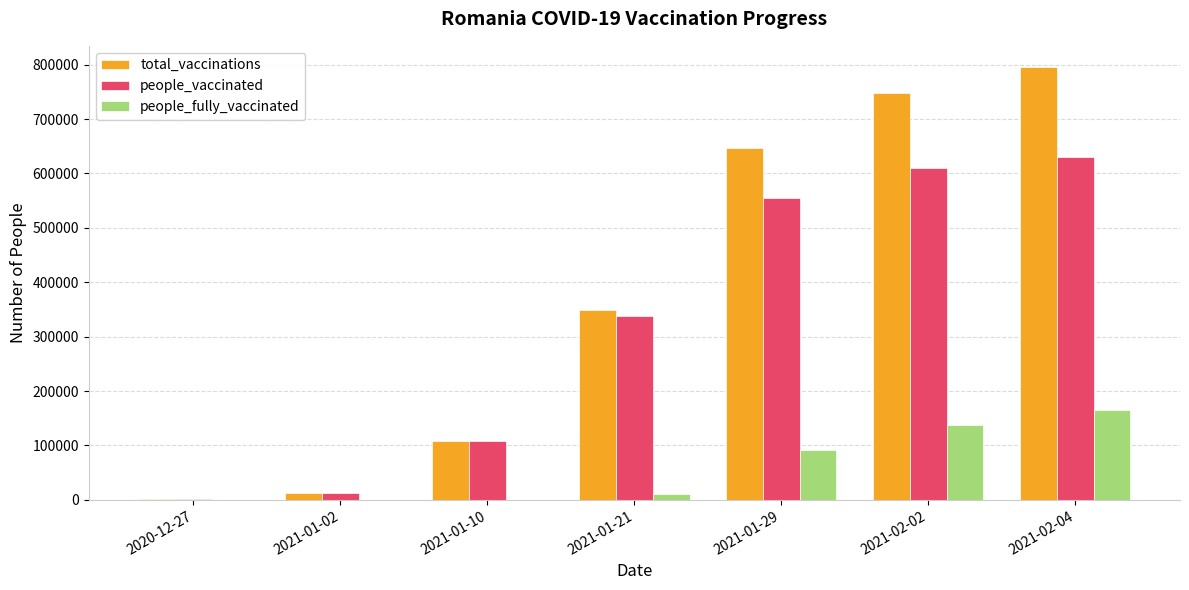

Read the people_fully_vaccinated value at 2021-01-21.

9843